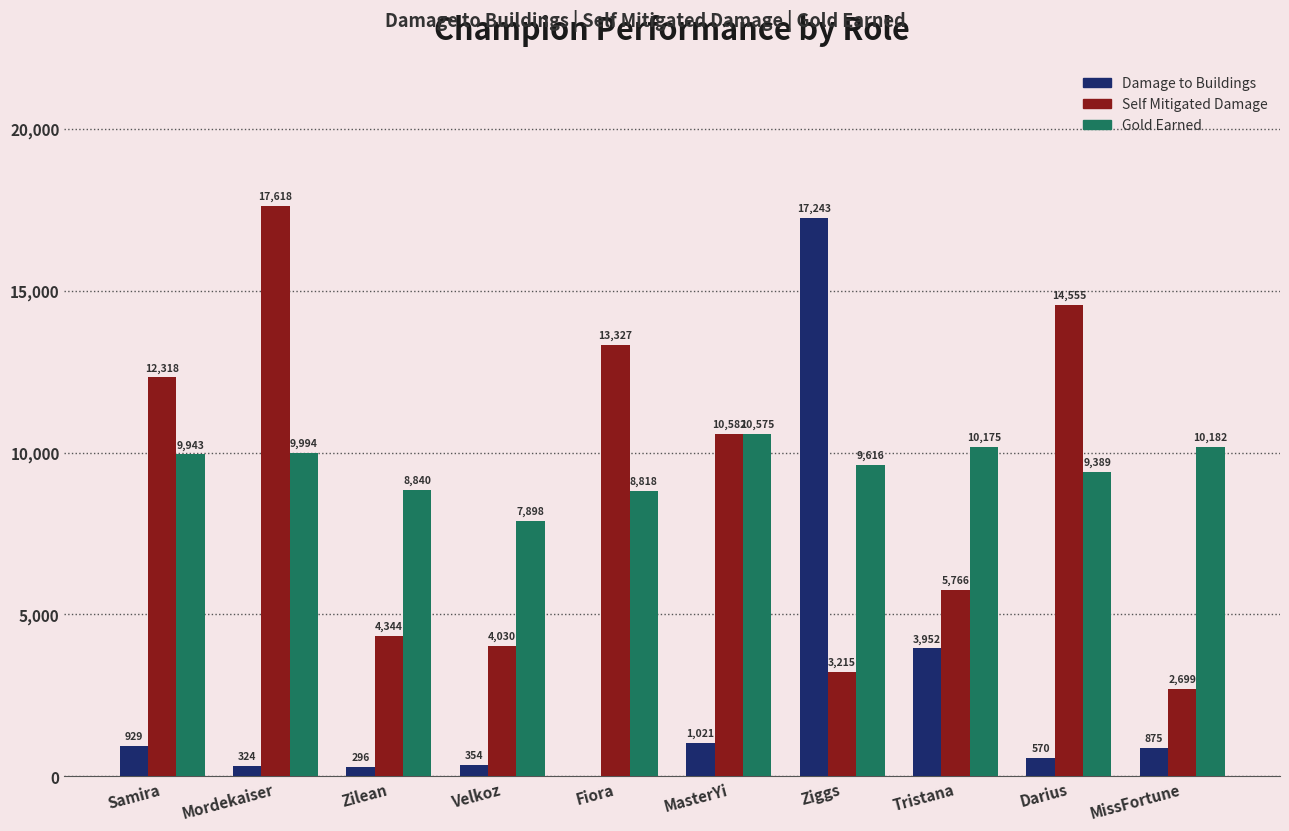

What is the total value across all series at Ziggs?

30074